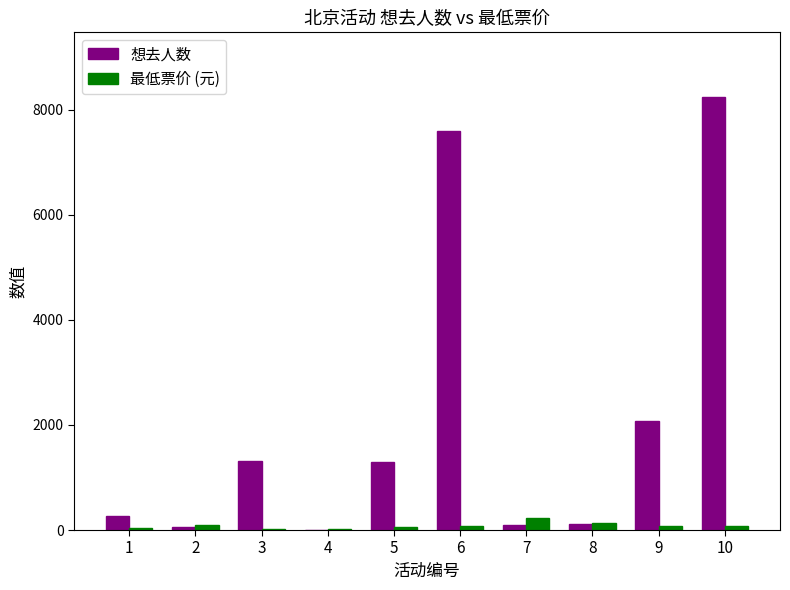

What is the average value of the 想去人数 series?

2104